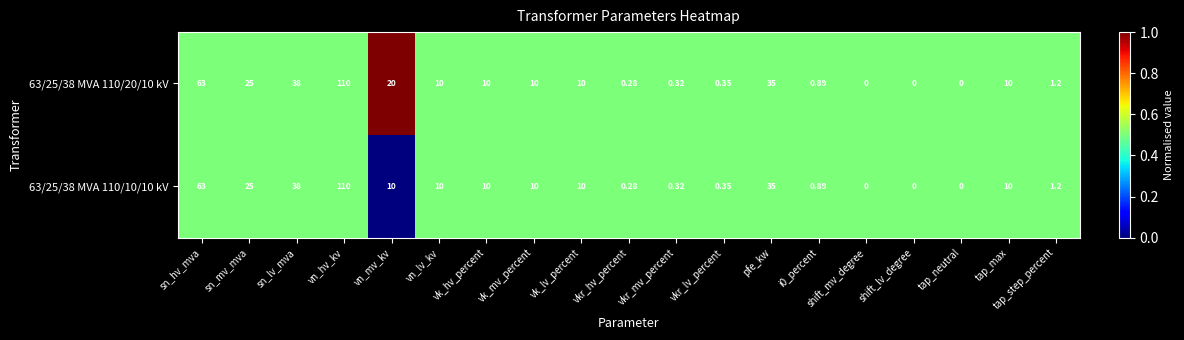

Where is 63/25/38 MVA 110/20/10 kV nearest to the value 55?

sn_hv_mva